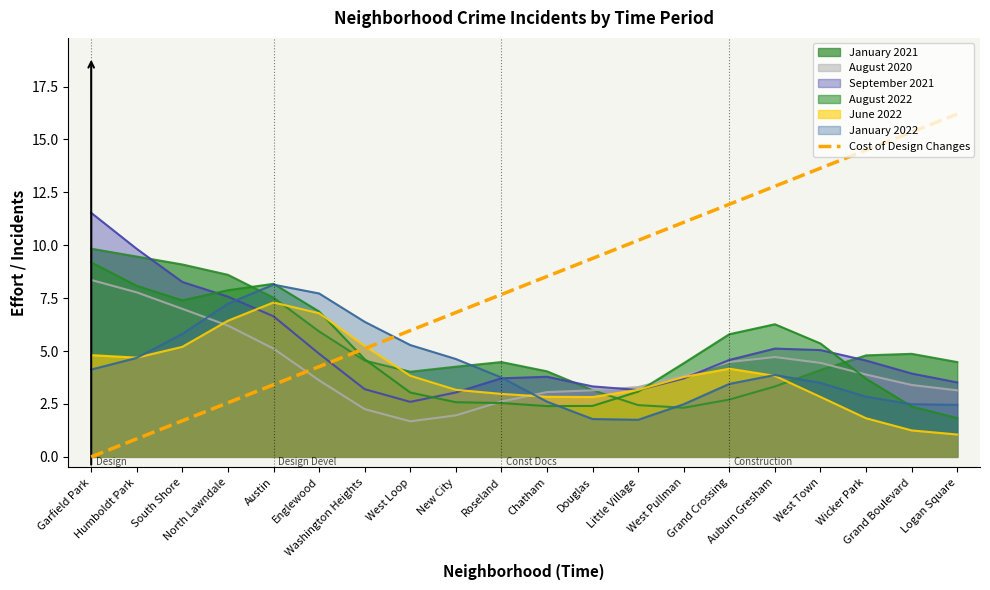

Which series ends up on top after the final intersection of August 2020 and January 2022?

August 2020